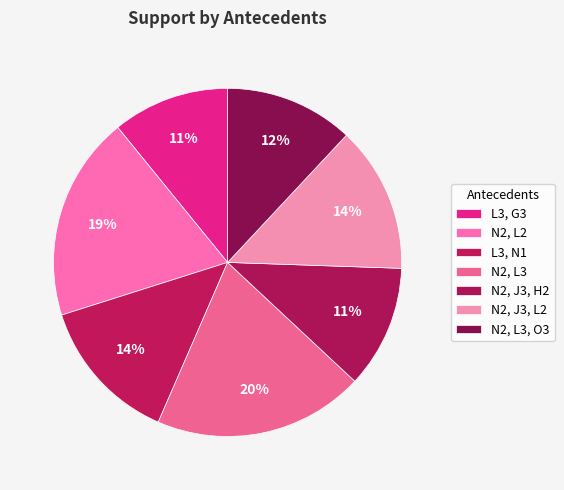

Is there any slice that represents more than half of the pie?

No